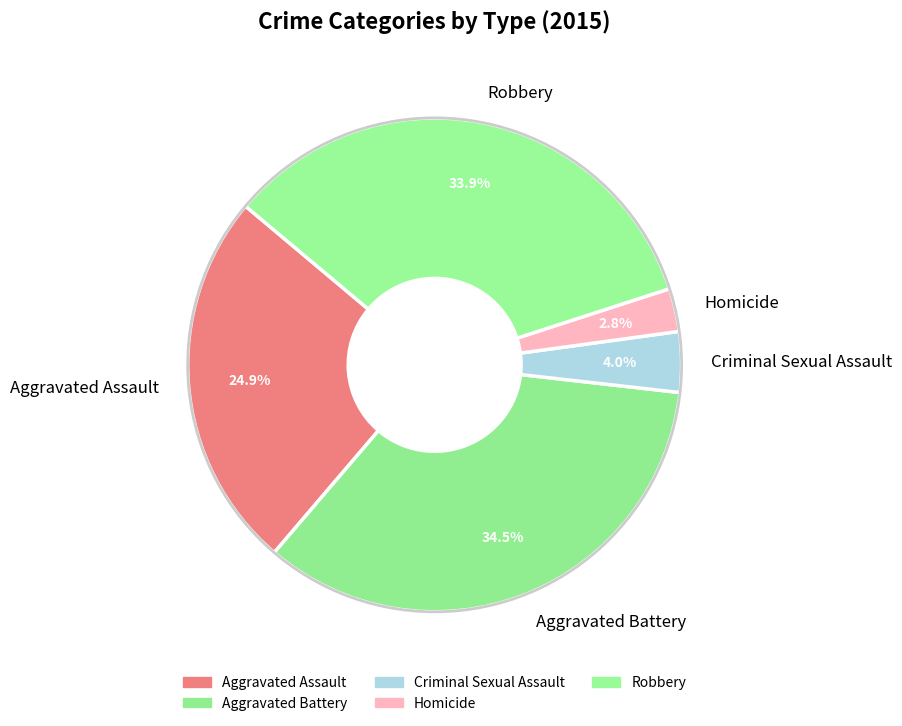

To the nearest percent, what is the difference between the Aggravated Assault and Robbery slice percentages?

9%